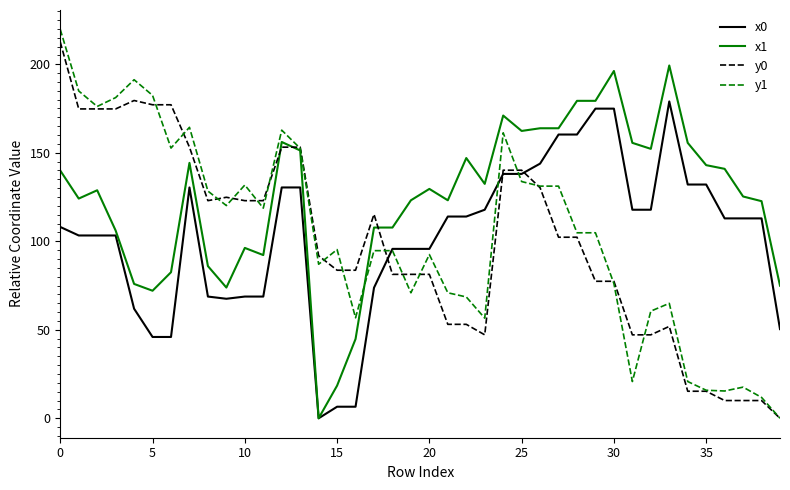

Which series has the largest range (max minus min)?

y1